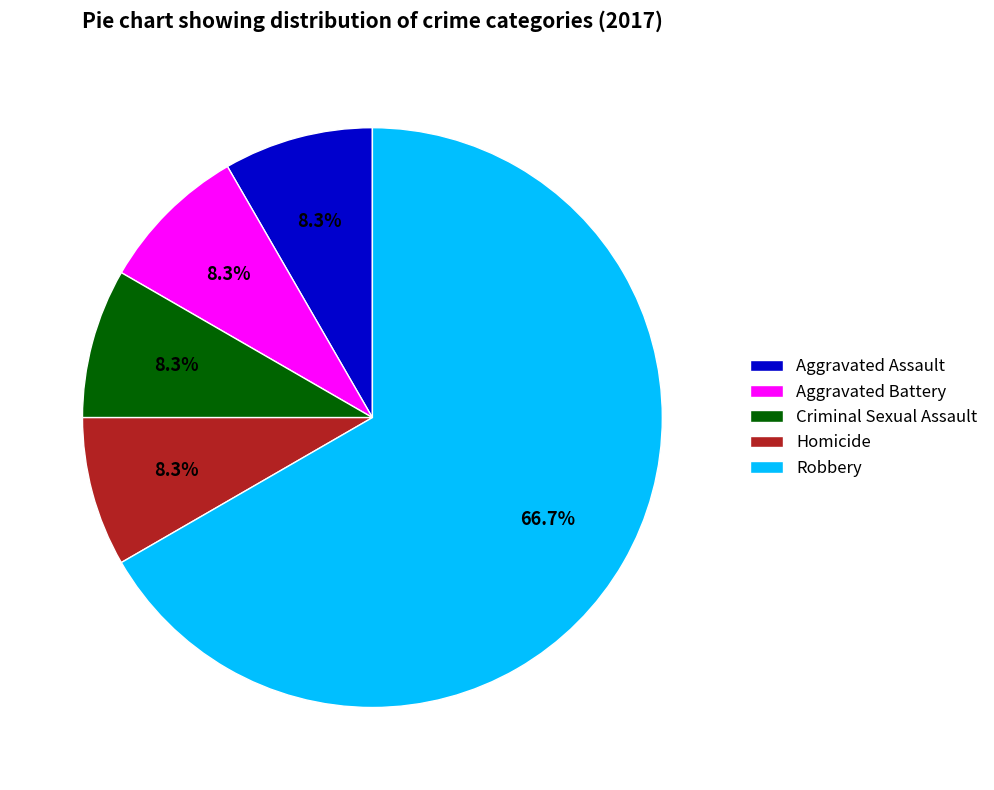

What is the largest slice in the pie chart?

Robbery